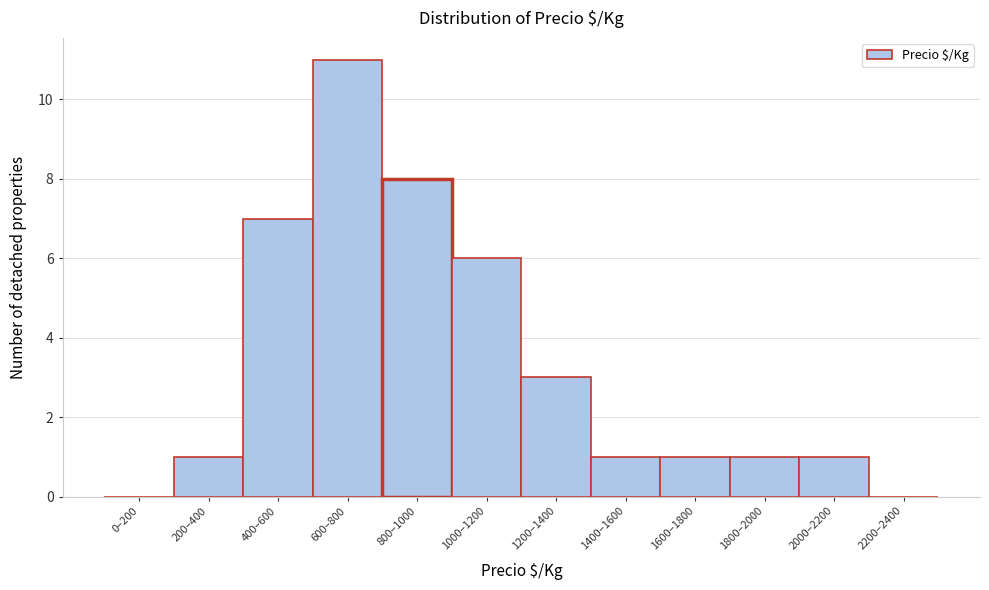

Reading right to left, transcribe all the data shown in this chart.

2200–2400=0	2000–2200=1	1800–2000=1	1600–1800=1	1400–1600=1	1200–1400=3	1000–1200=6	800–1000=8	600–800=11	400–600=7	200–400=1	0–200=0